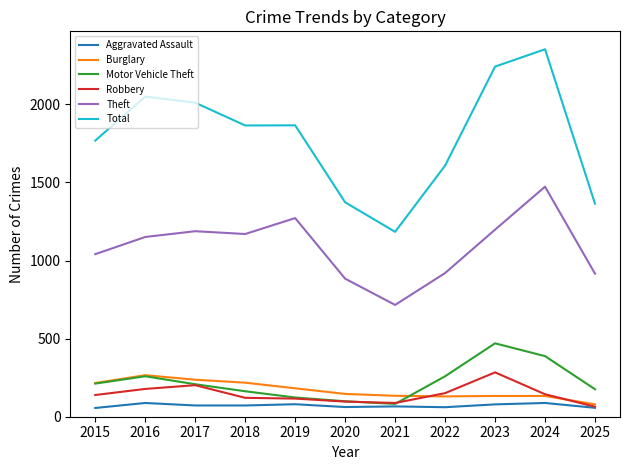

What is the sum of the Total values at 2025 and 2017?

3375